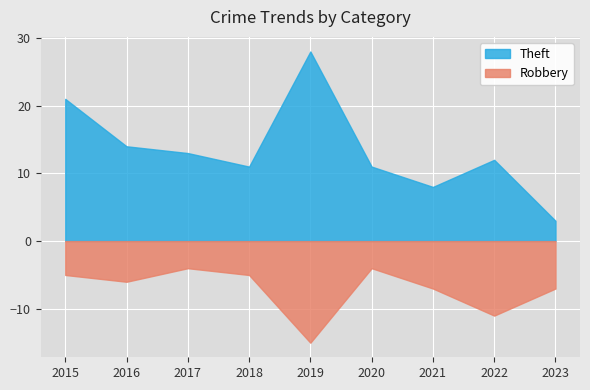

True or false: Robbery and Theft intersect in this chart.

False